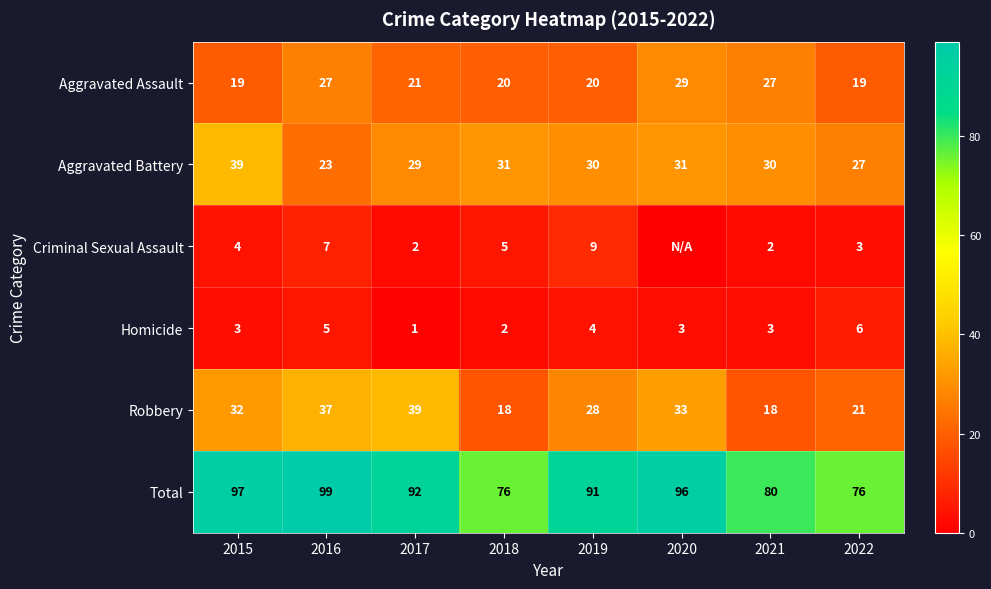

At how many categories does at least one series exceed 83?

5